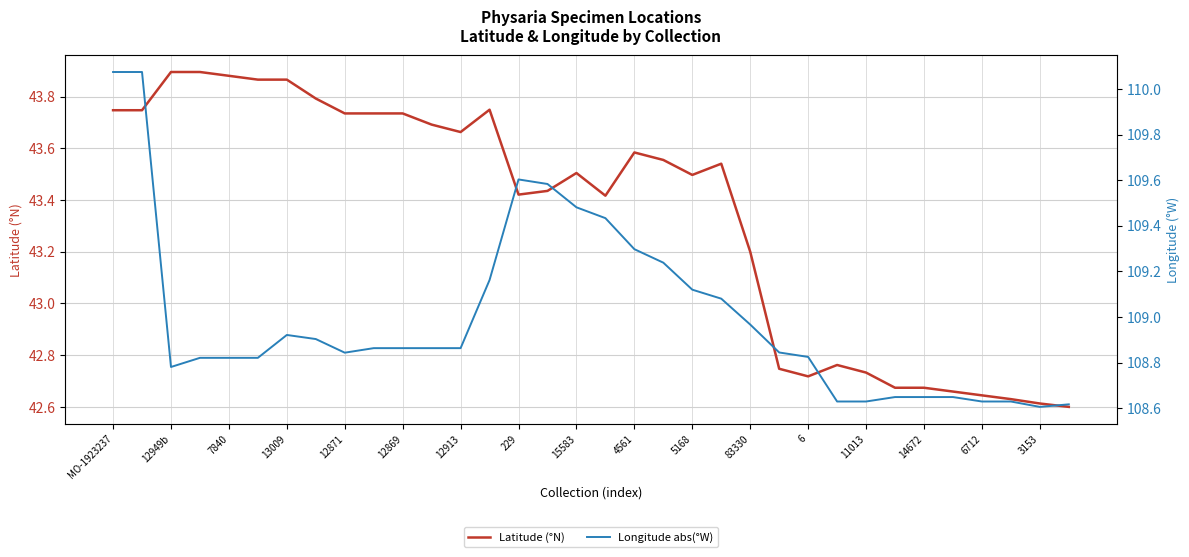

Which category has the lowest value in the Latitude (°N) series?

33